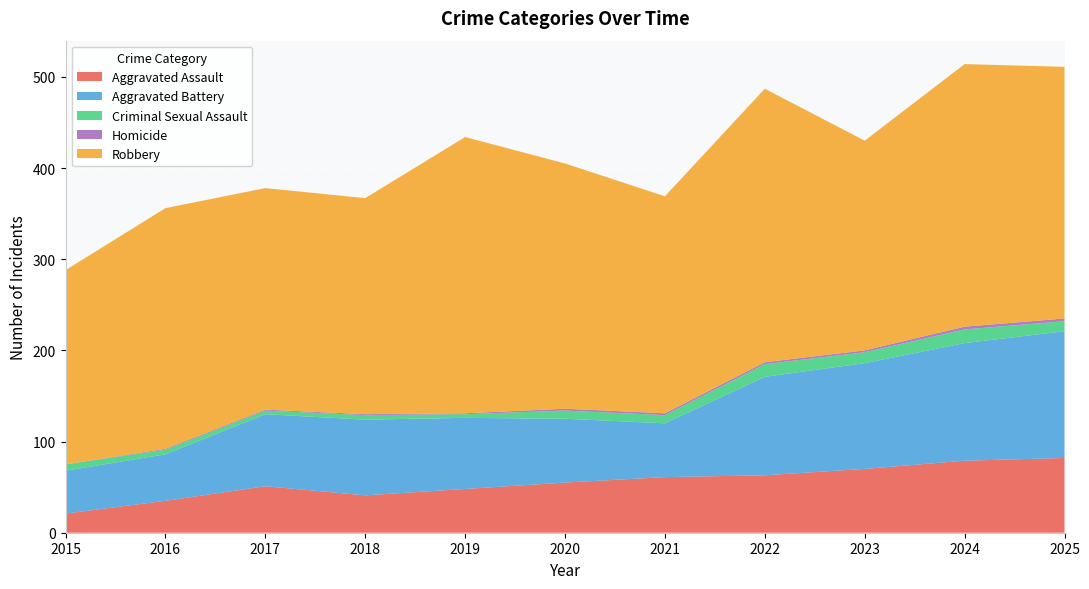

Reading left to right, what are all the values shown in this chart?

Aggravated Assault: 21	35	51	41	48	55	61	63	70	79	82
Aggravated Battery: 47	51	79	83	78	70	59	108	116	129	139
Criminal Sexual Assault: 7	5	4	5	4	9	9	14	12	15	11
Homicide: 0	1	1	1	1	2	2	2	2	3	3
Robbery: 213	264	243	237	303	269	238	300	230	288	276